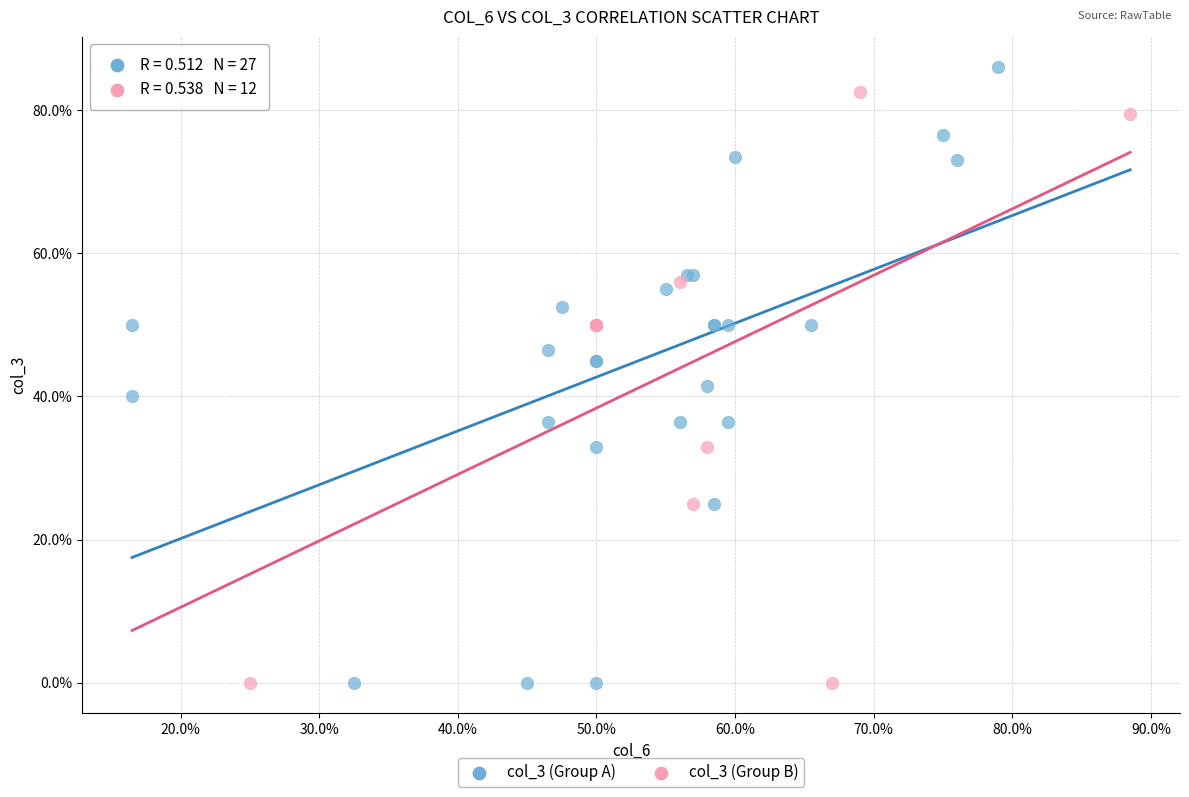

Which series contains the highest Y value?

col_3 (Group A)